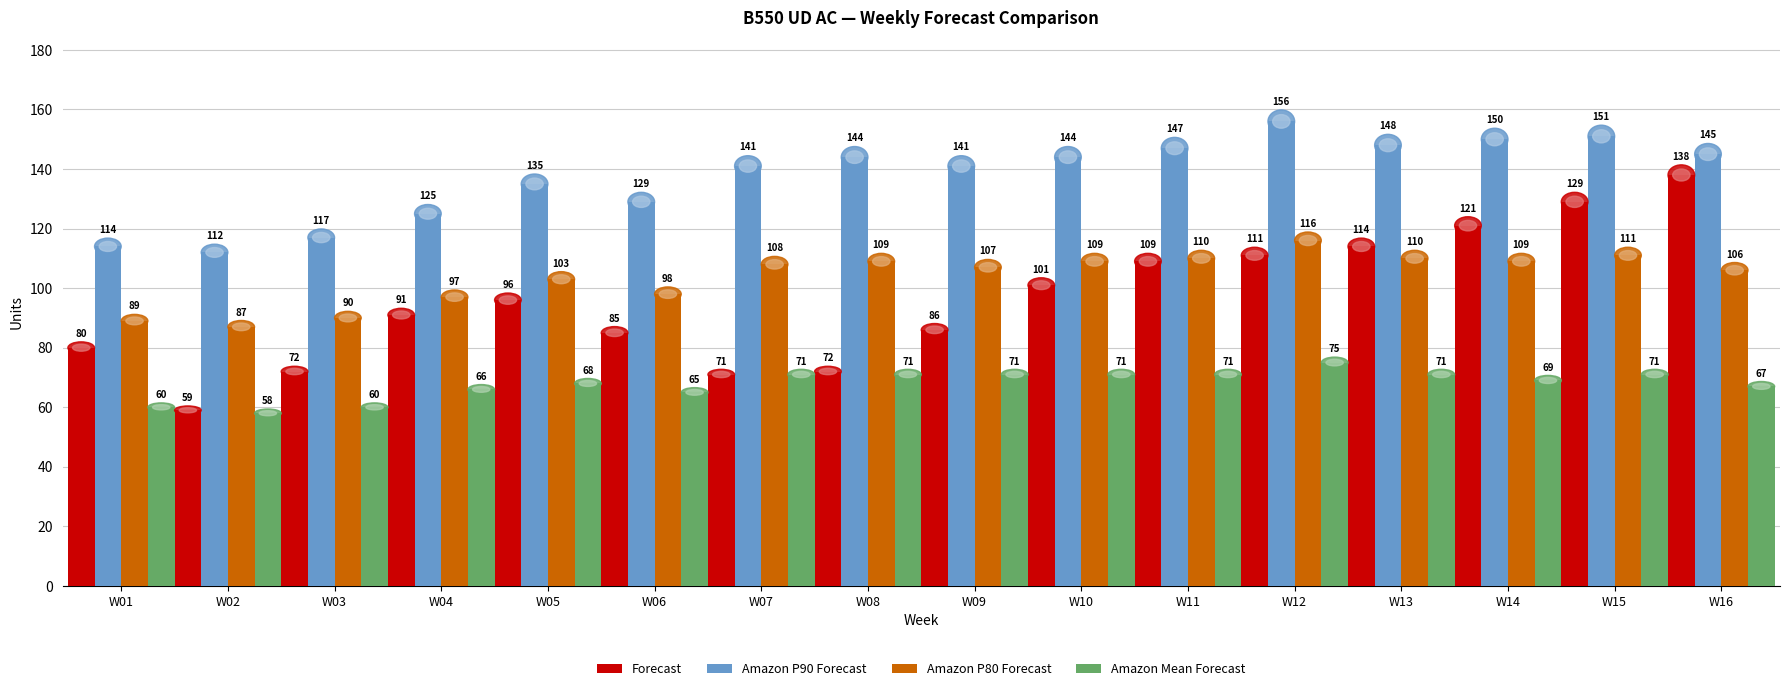

Is it true that Amazon Mean Forecast equals 41 at W14?

False